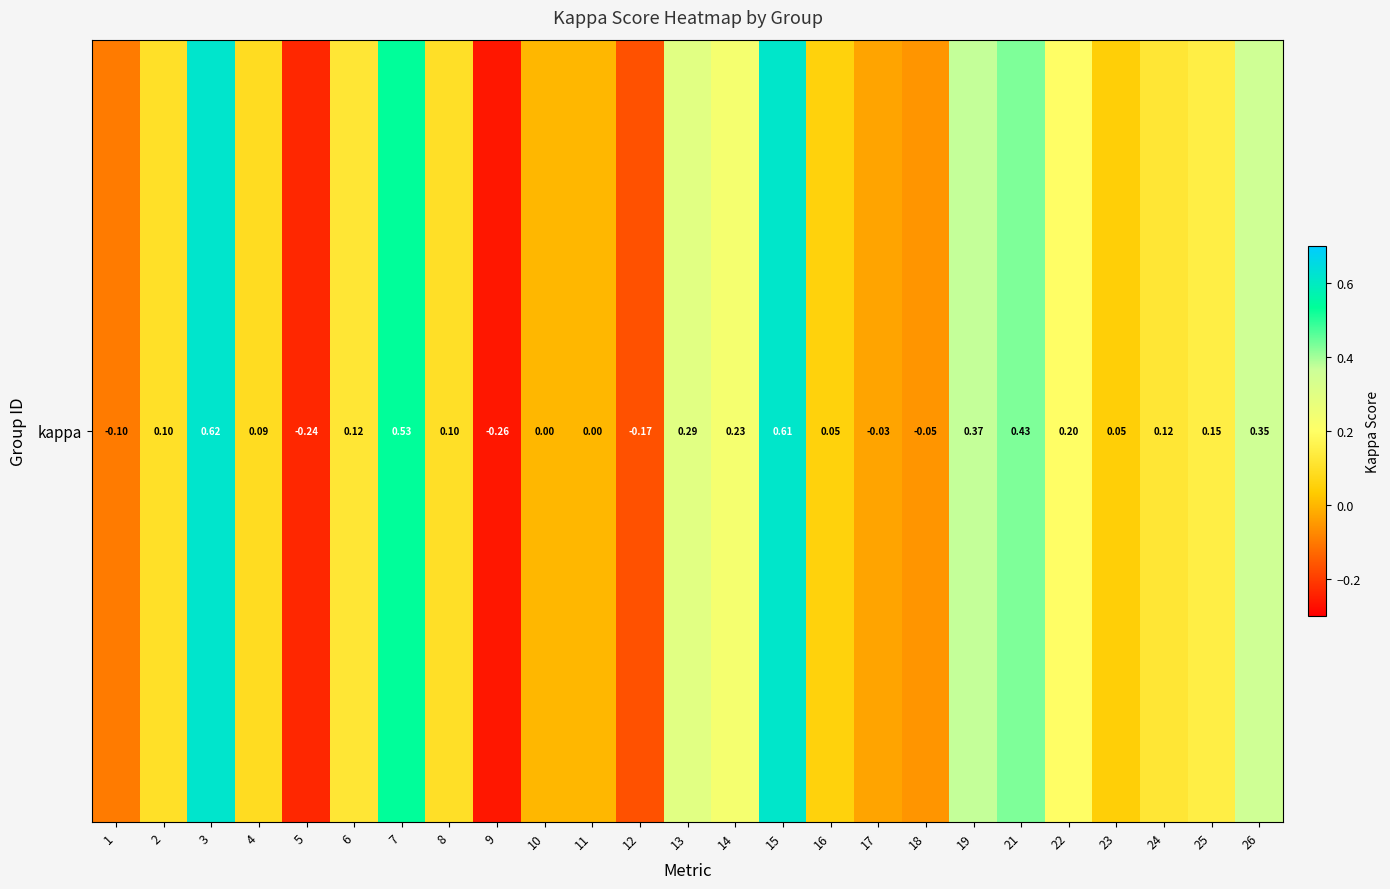

List the labels in order of value, largest first.

3, 15, 7, 21, 19, 26, 13, 14, 22, 25, 24, 6, 2, 8, 4, 16, 23, 10, 11, 17, 18, 1, 12, 5, 9